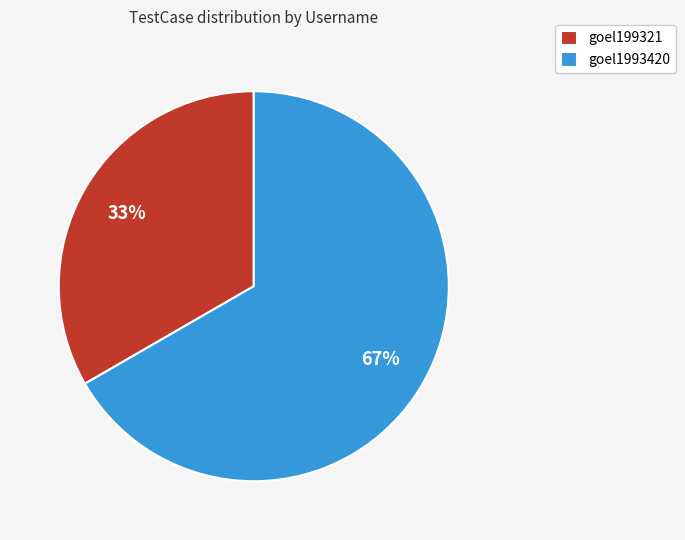

To the nearest percent, what is the combined percentage of goel199321 and goel1993420?

100%